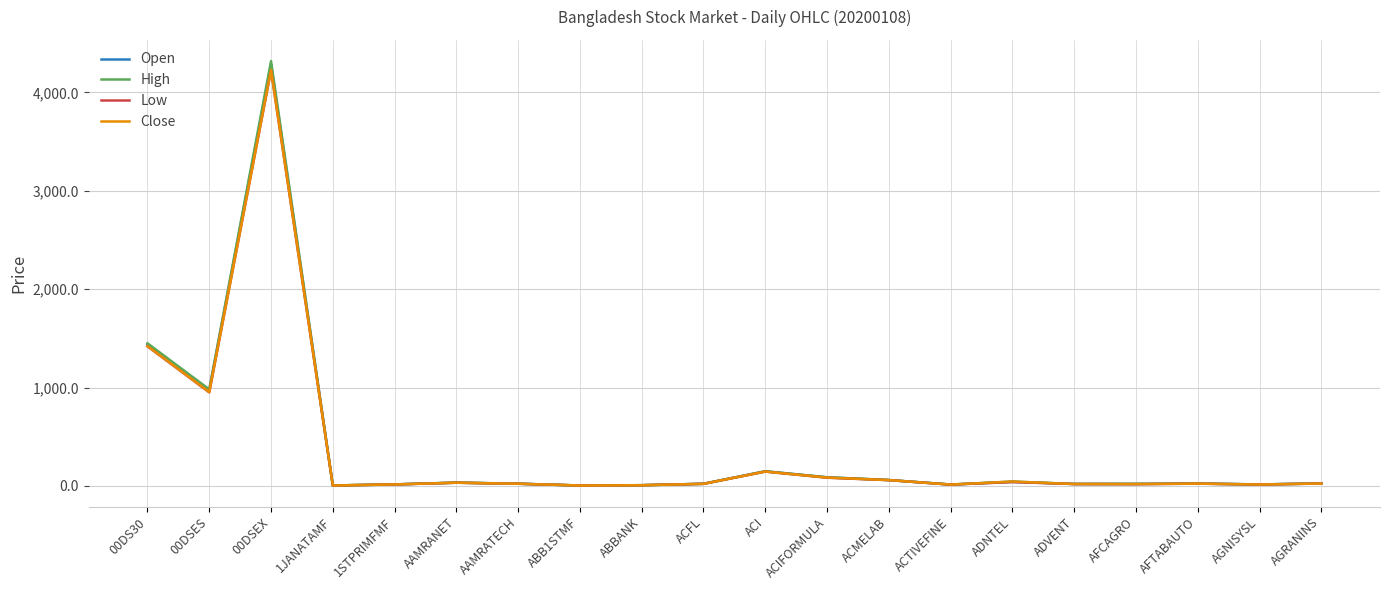

What is the highest value of the High series?

4317.7